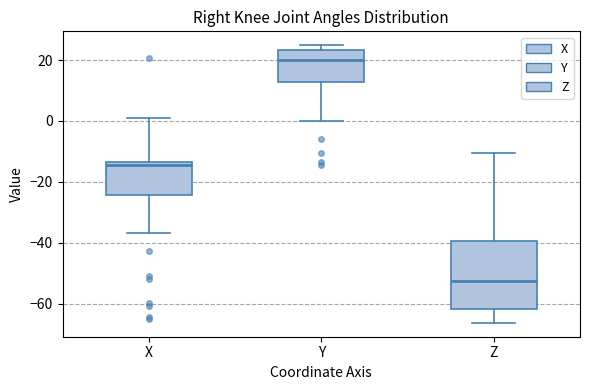

Comparing the boxes themselves (not the whiskers), which one is the tallest?

Z